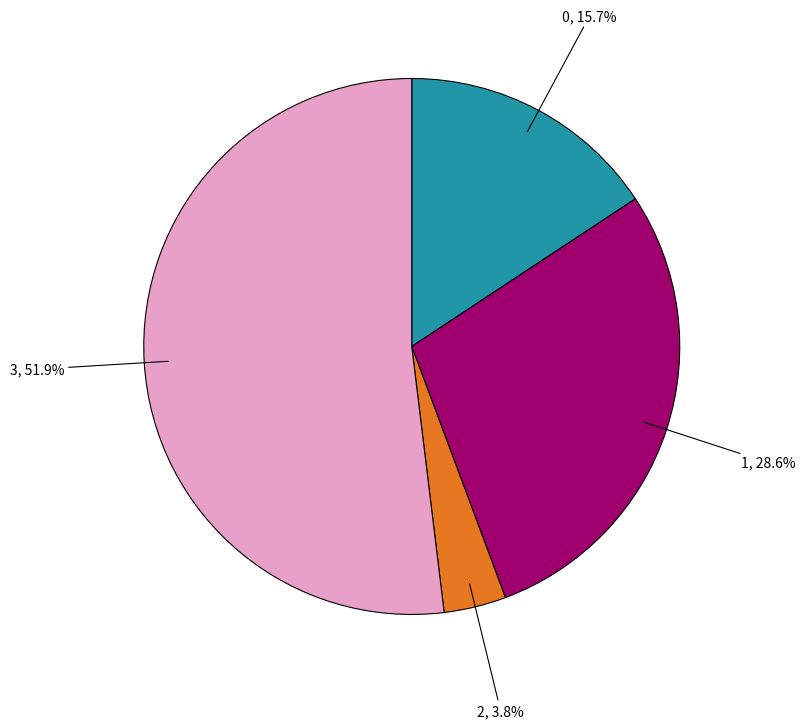

What percentage do 3 and 1 together represent?

80.5%